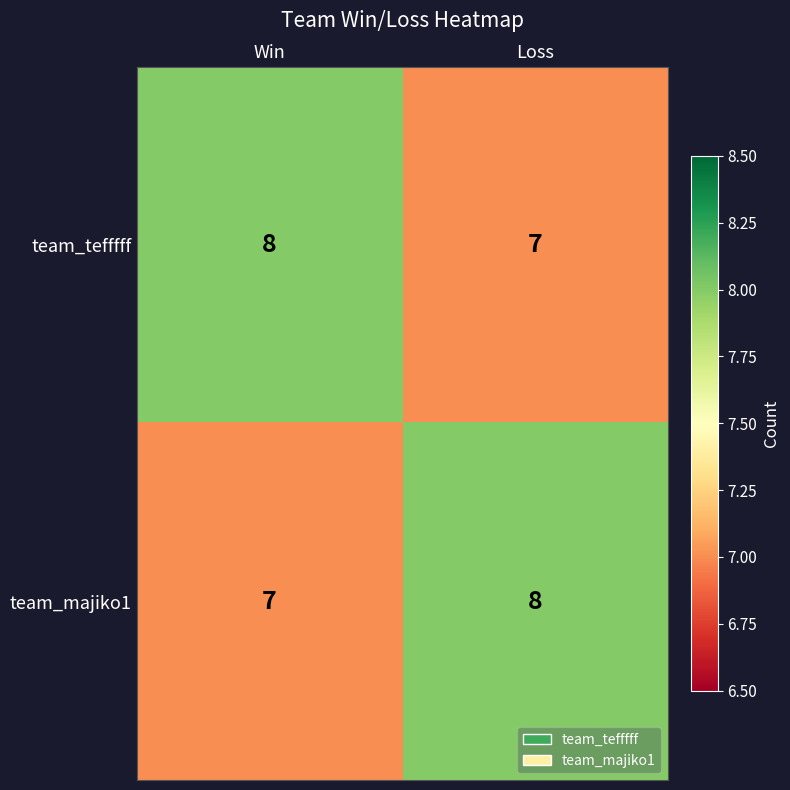

What is the average value of the team_tefffff series?

8